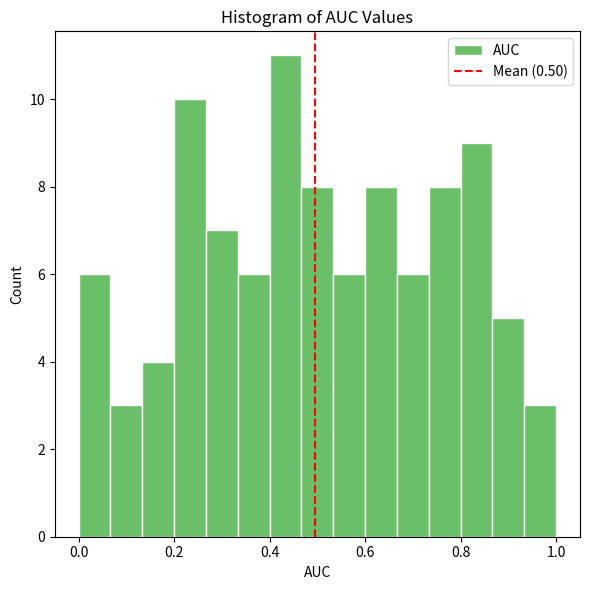

Read against the x-axis, roughly where is the centre of the tallest bar?

0.44